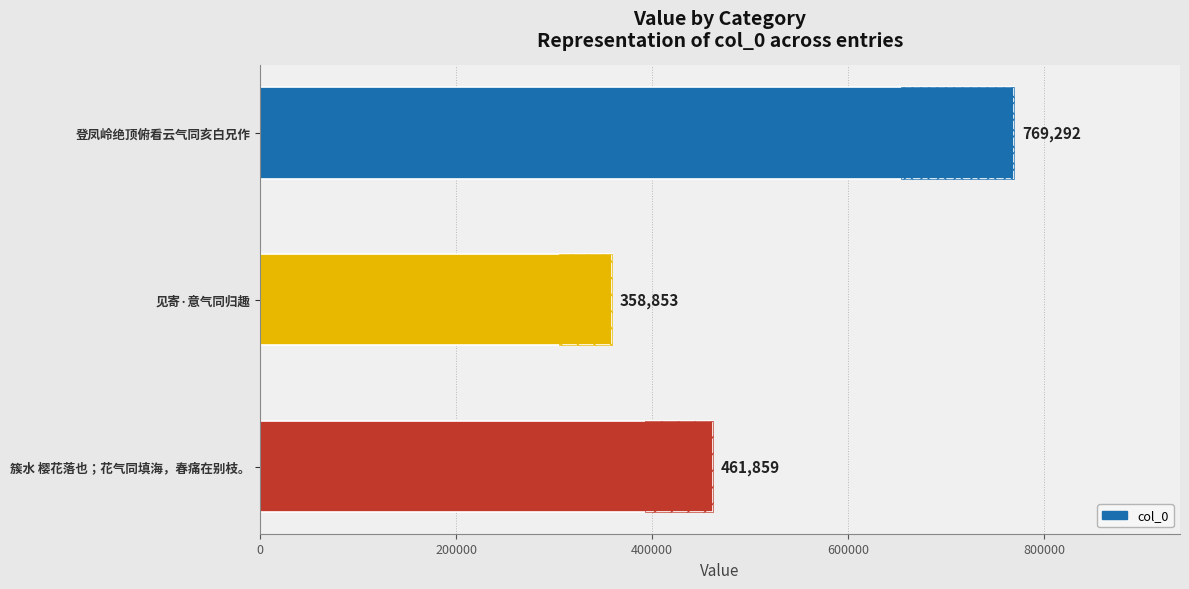

What is the greatest value displayed?

769292